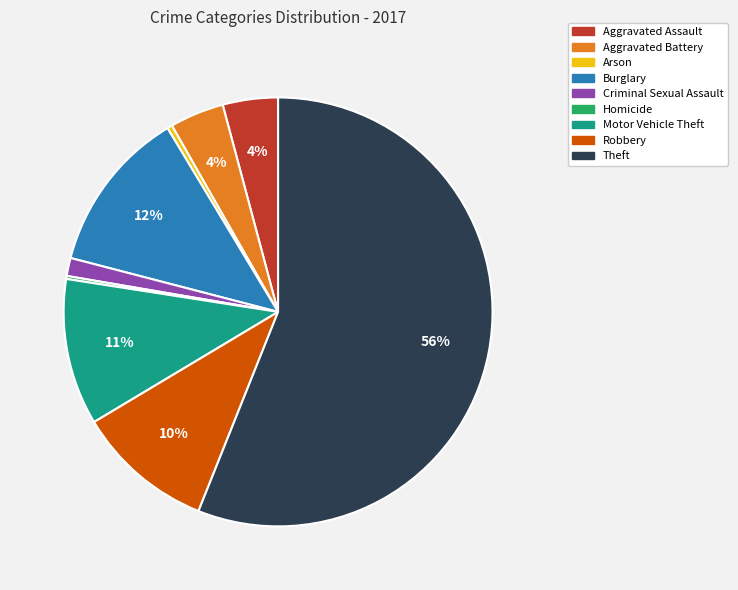

To the nearest percent, what is the average slice percentage?

11%